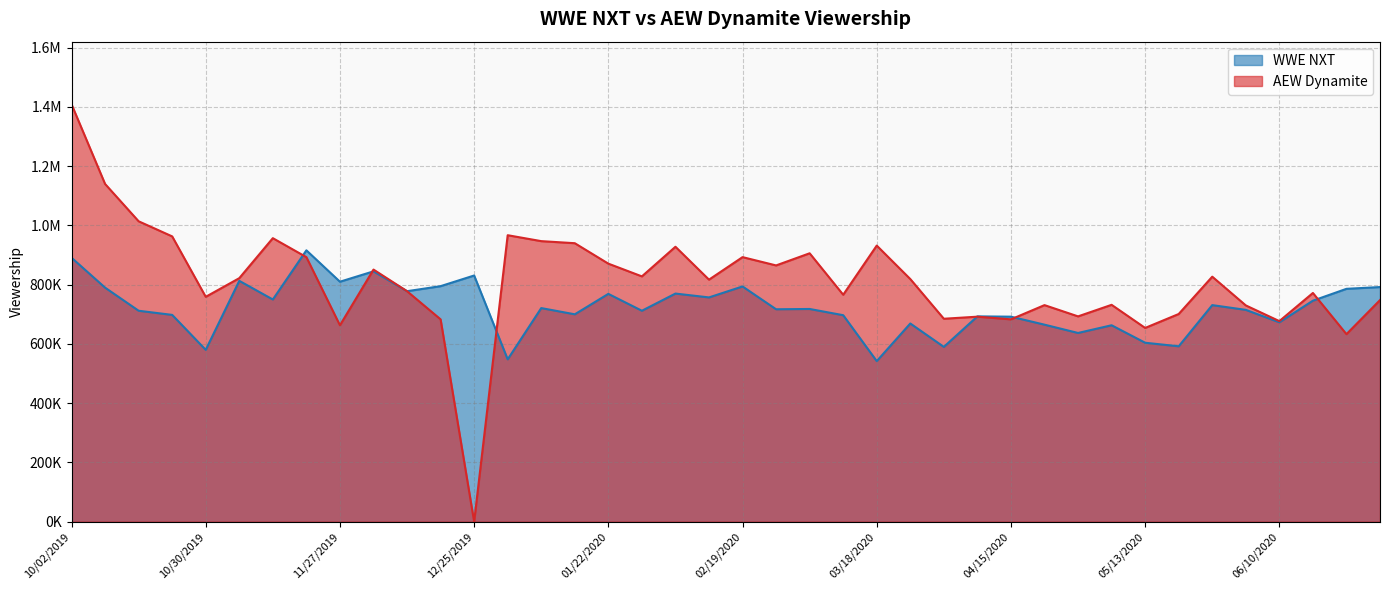

At which label does AEW Dynamite reach its minimum?

12/25/2019